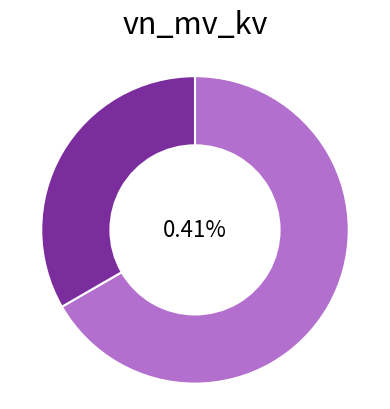

Rank the categories by value from highest to lowest.

63/25/38 MVA 110/20/10 kV, 63/25/38 MVA 110/10/10 kV